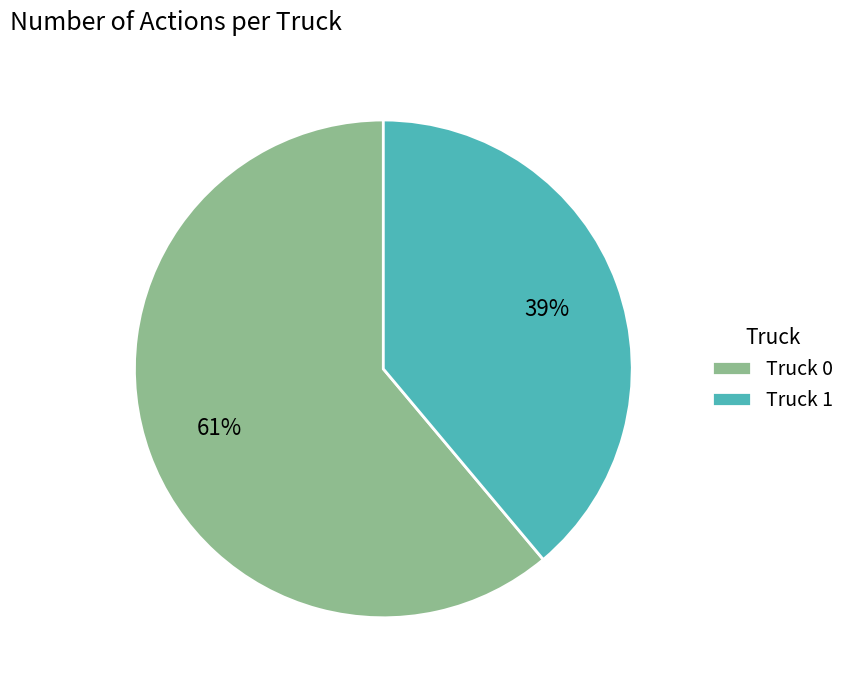

Count the number of slices in the pie.

2